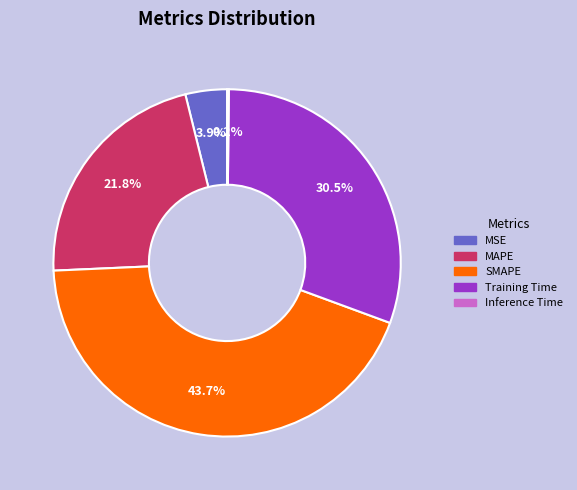

Which slice is the largest?

SMAPE